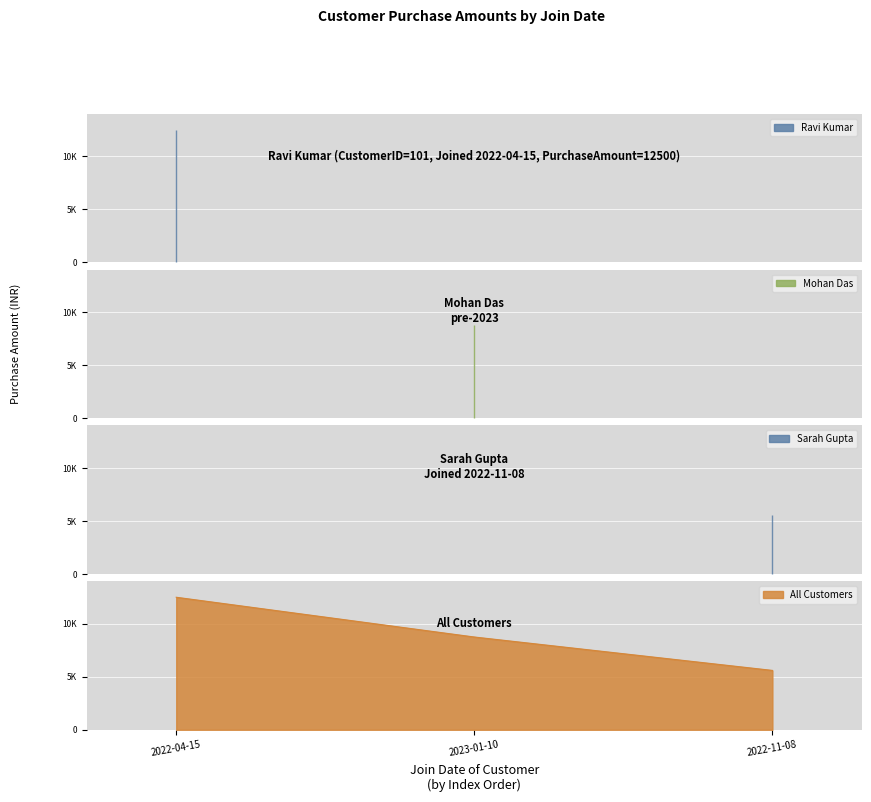

What is the change in value from 2022-04-15 to 2023-01-10?

-3750